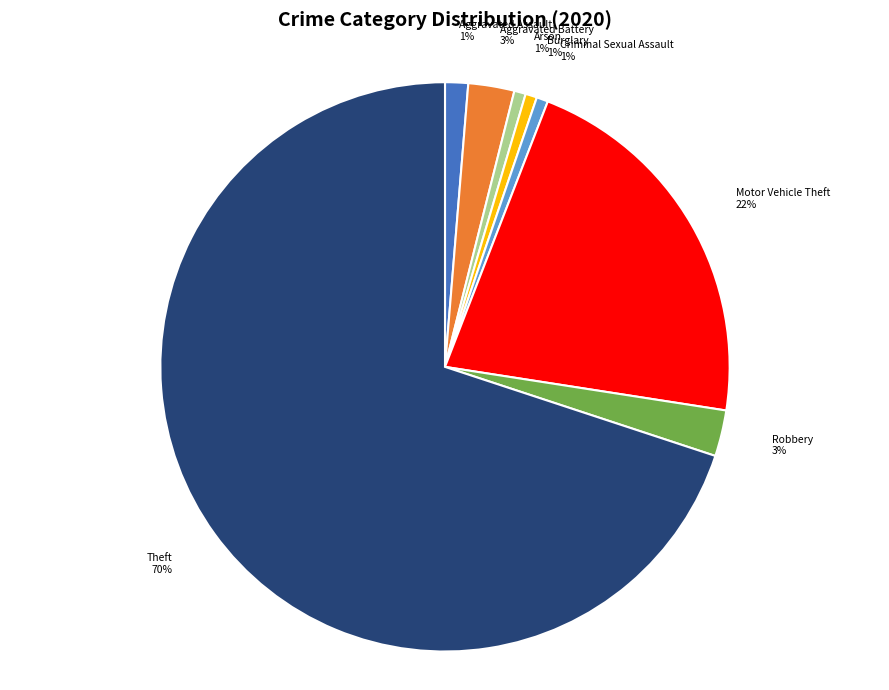

Do Aggravated Assault and Theft together represent more than half of the pie?

Yes